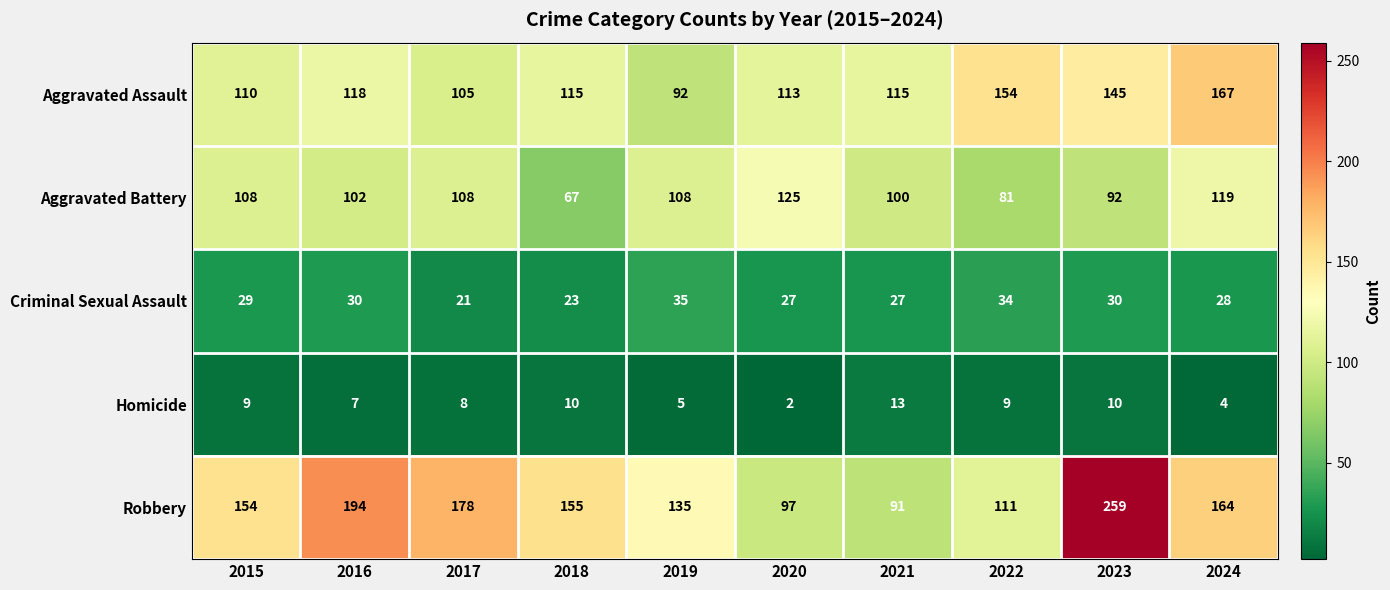

What is the minimum value for Aggravated Assault?

92